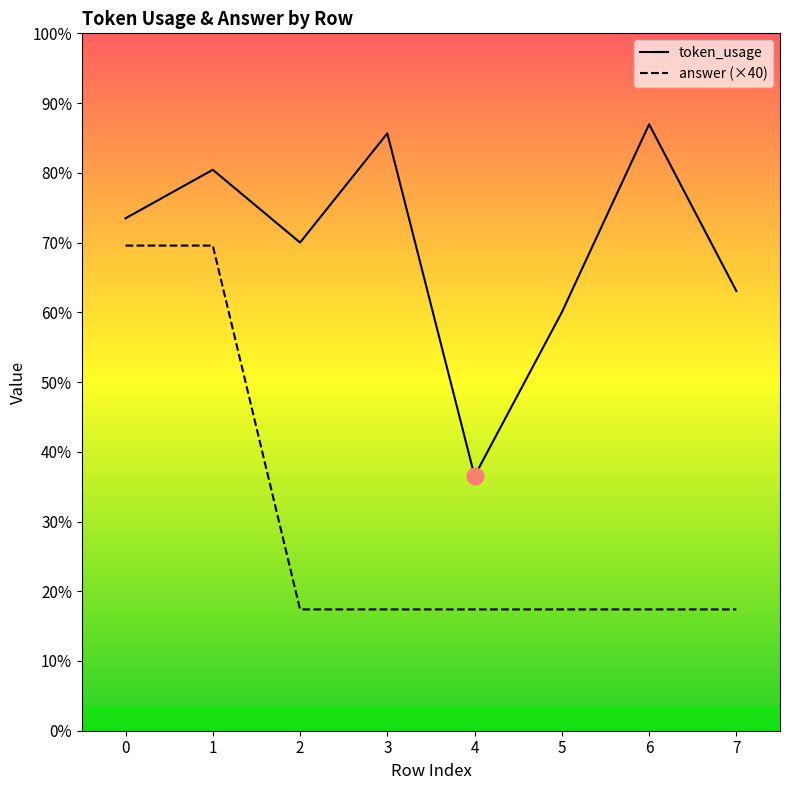

Rank the series at 4 from lowest to highest value.

answer, token_usage